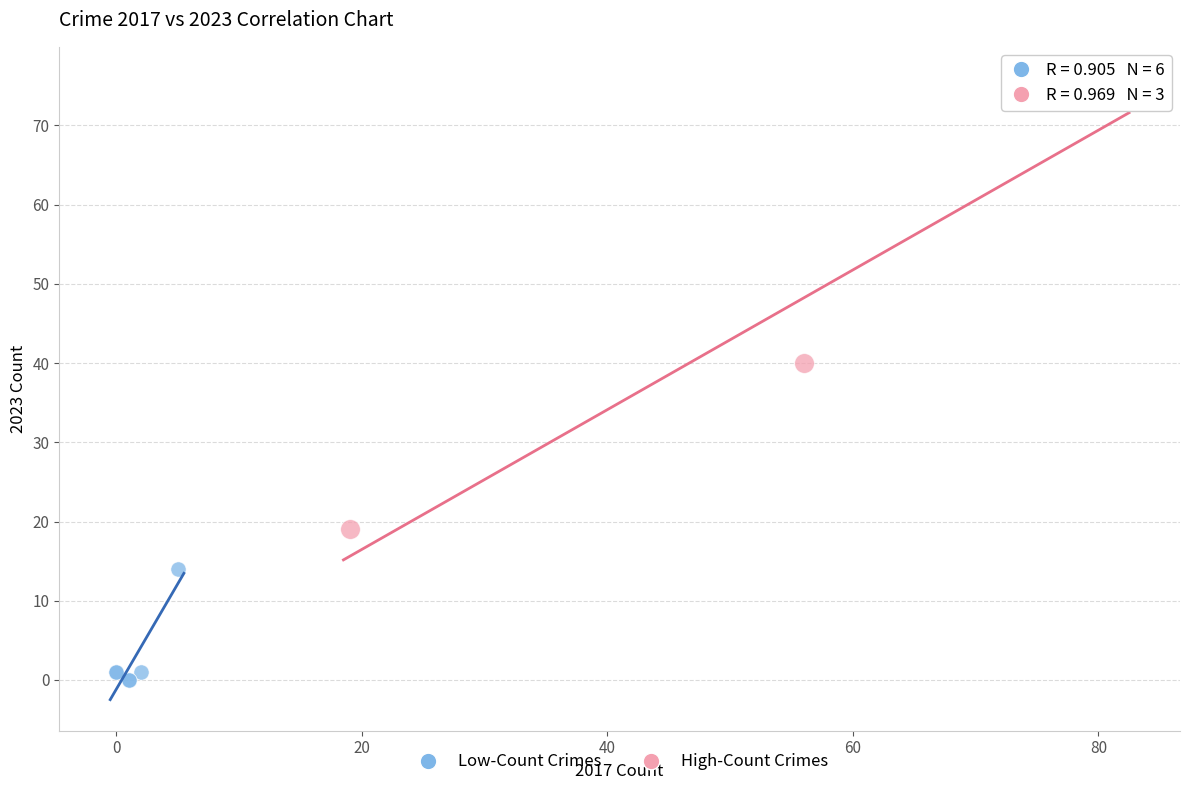

Which series reaches the minimum Y coordinate?

Low-Count Crimes